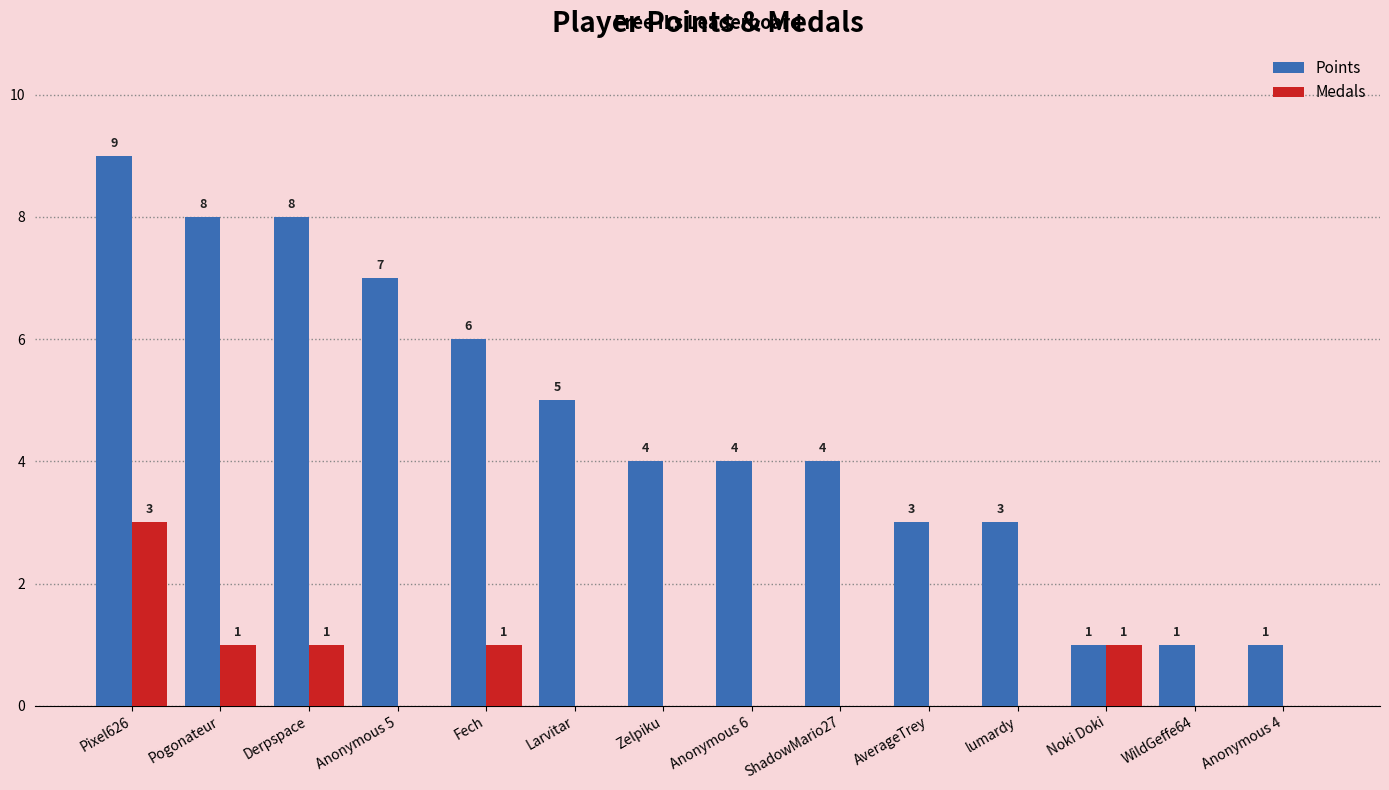

Which series has the widest spread of values?

Points